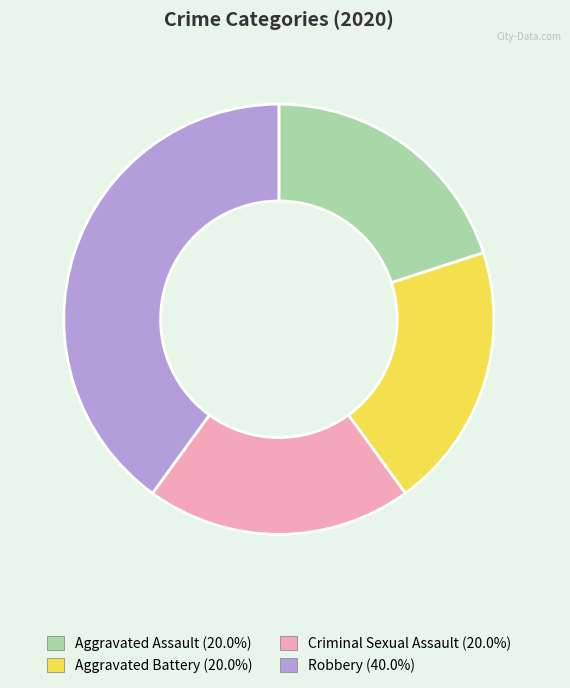

Combined, do Criminal Sexual Assault and Robbery account for over 50%?

Yes